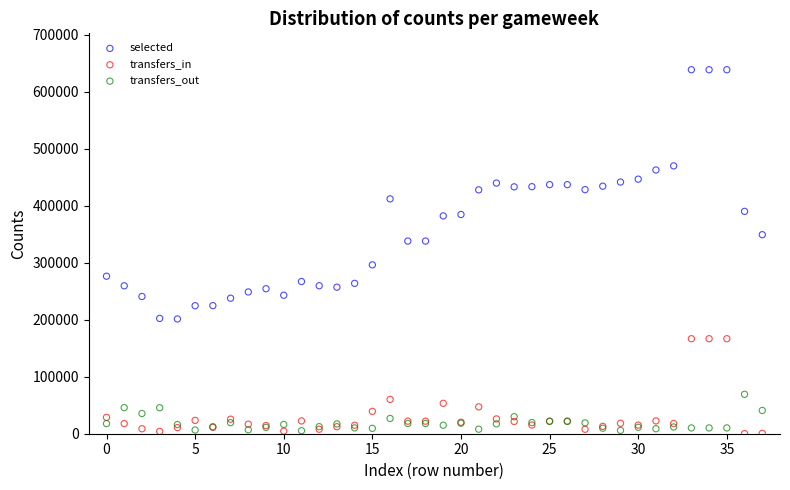

Which series has the widest spread of Y values?

selected